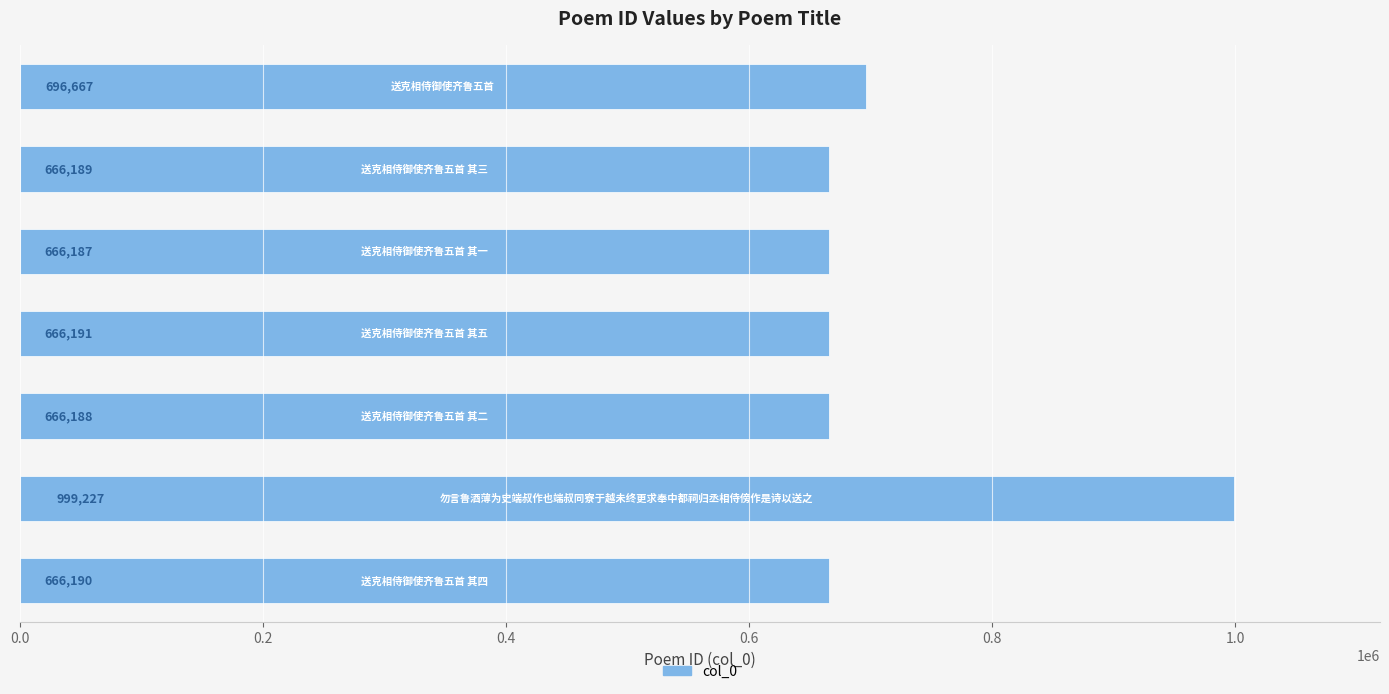

What is the difference between the maximum and minimum values?

333040